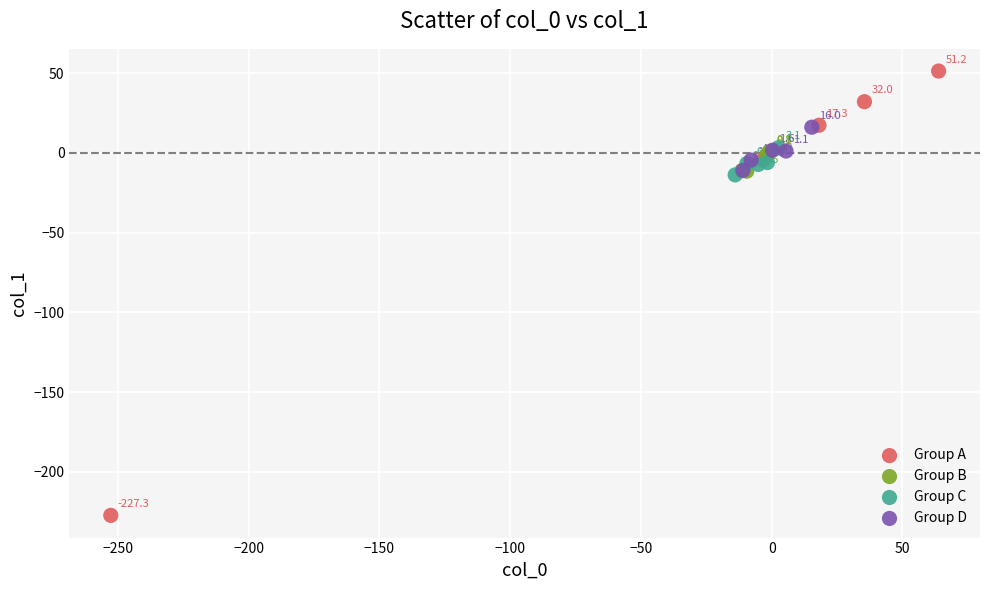

What are all the series names shown in the legend?

Group A, Group B, Group C, Group D